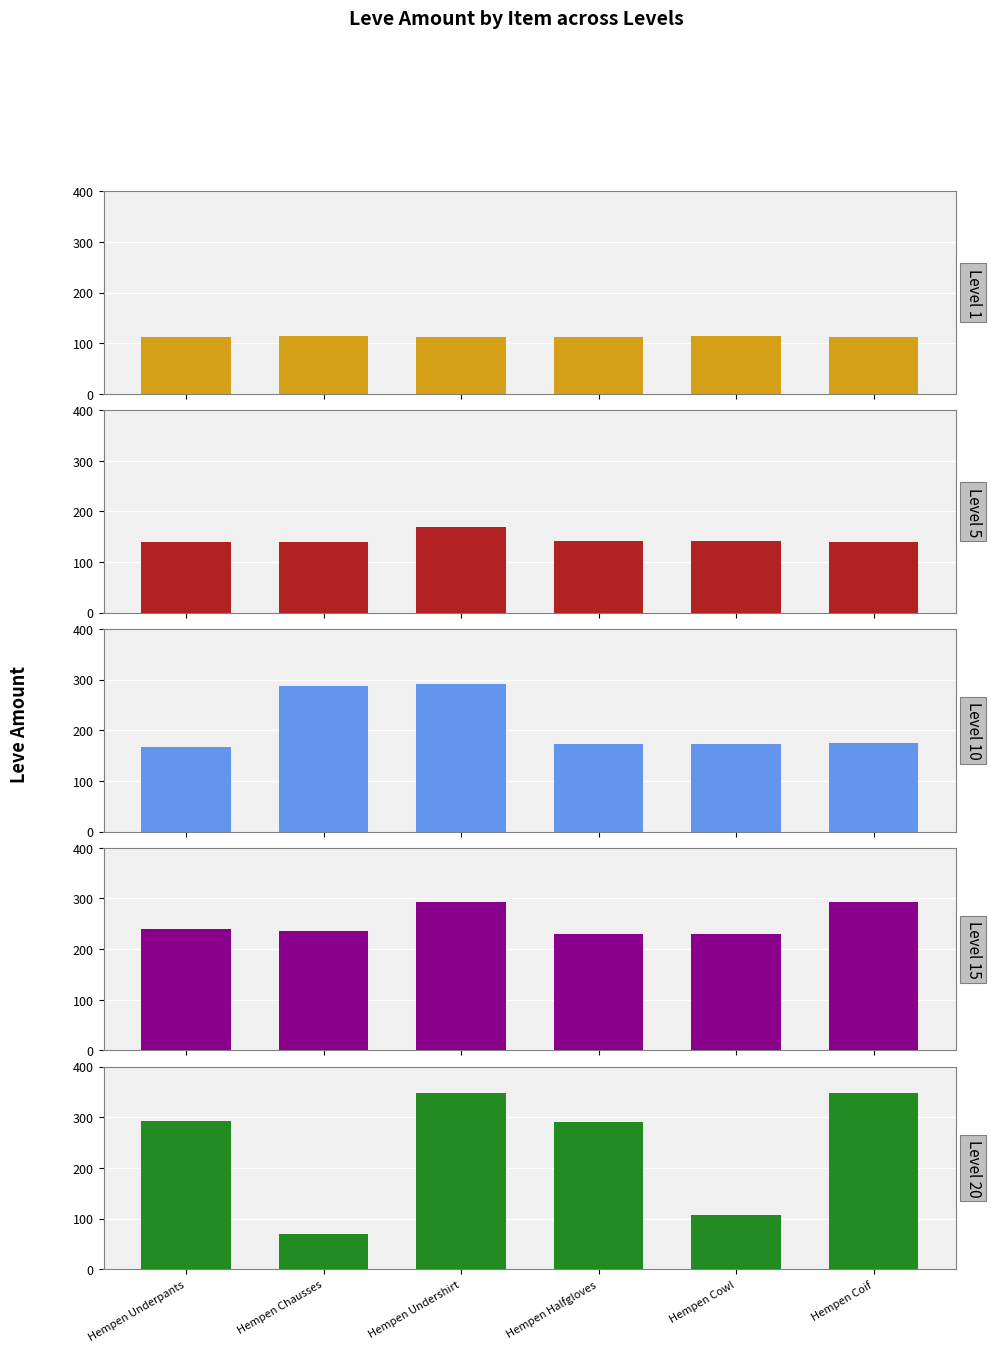

What is the minimum value for Level 20?

69